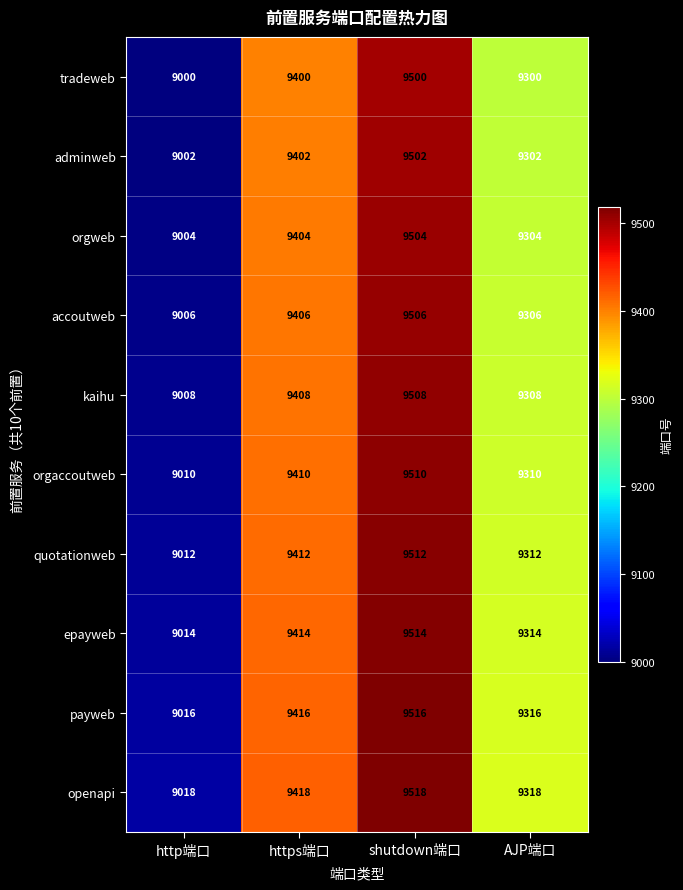

Count the number of data series in this chart.

10